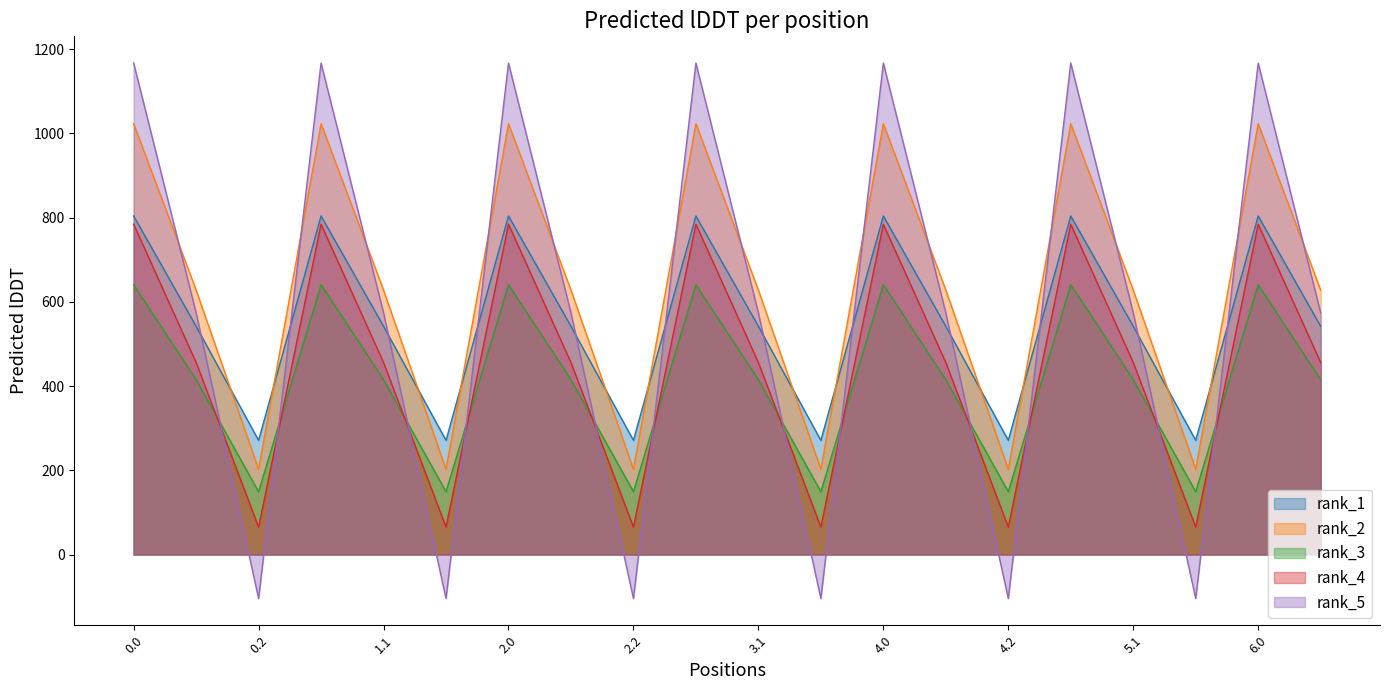

Which series has the largest total across all categories?

rank_2